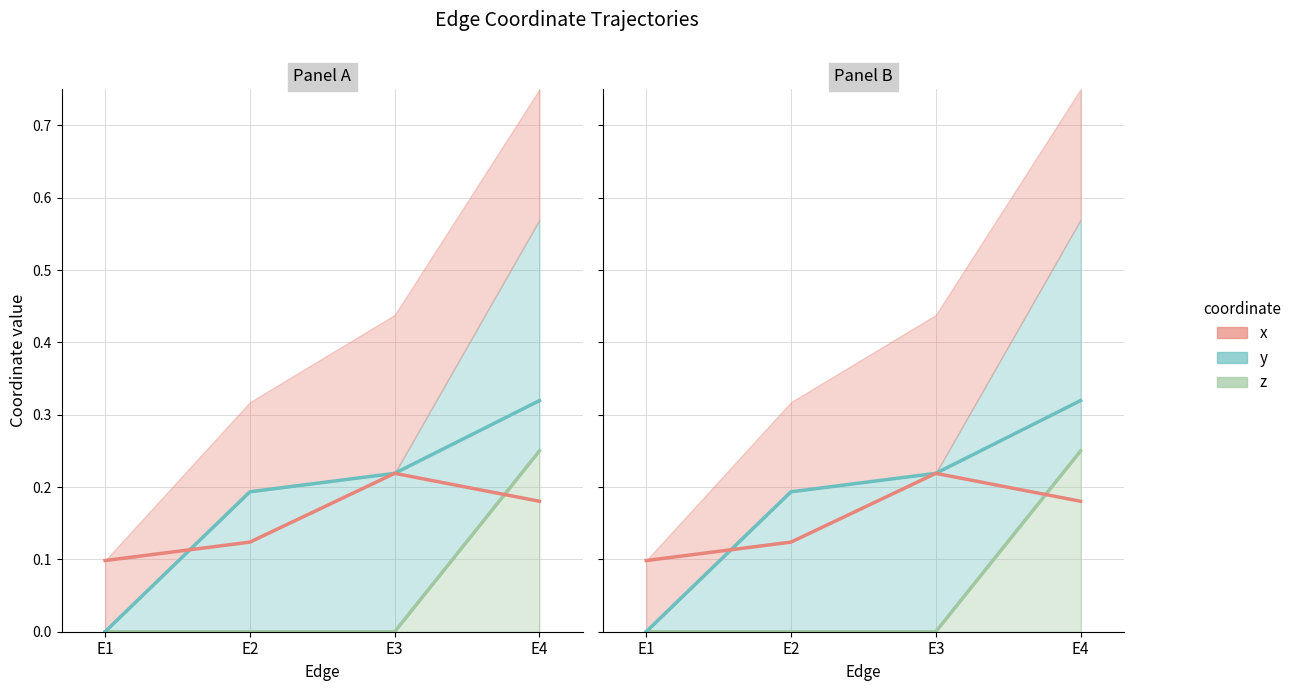

Between E2 and E1, which is larger?

E2